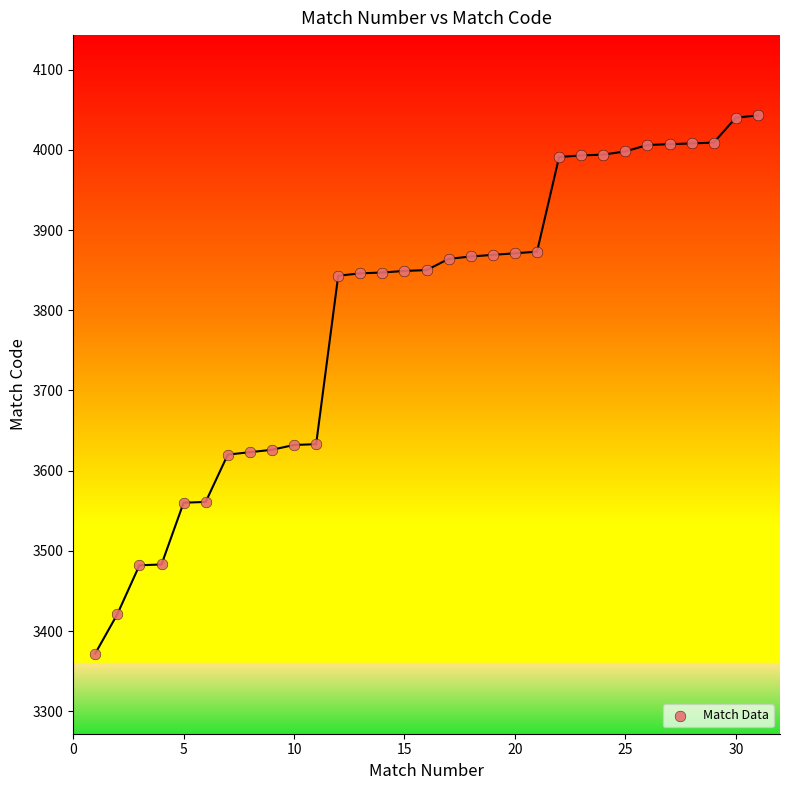

What is the range of X values (max minus min)?

30